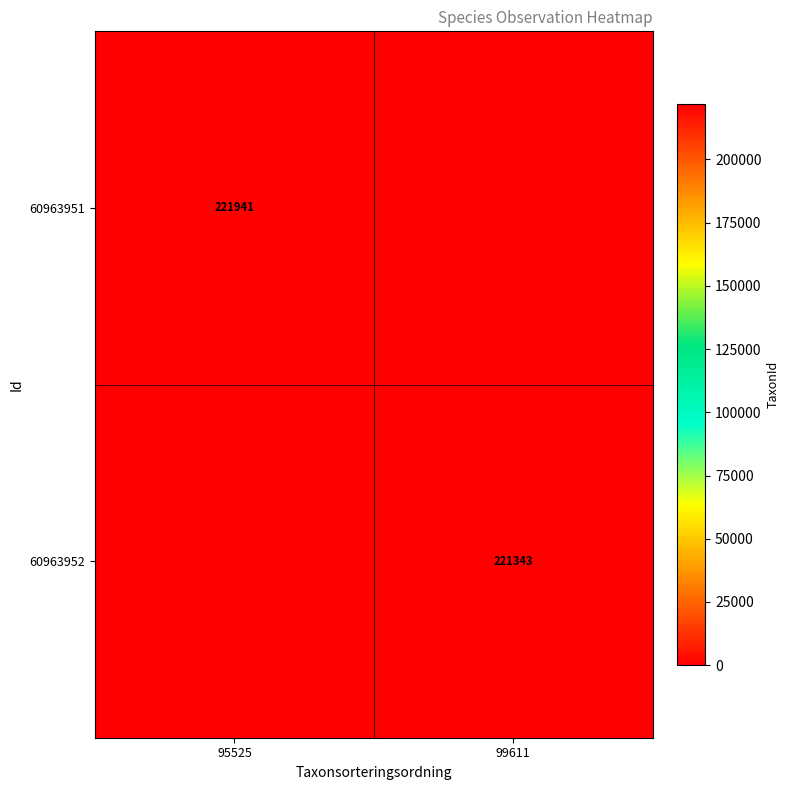

True or false: 60963951 has a value of 71419 at 95525.

False